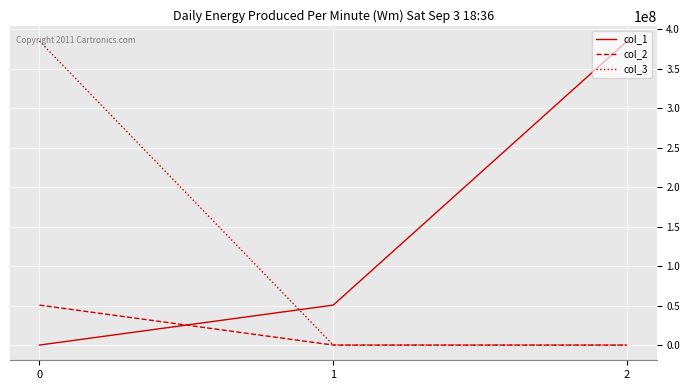

Does the chart display data point markers on the line(s)?

No